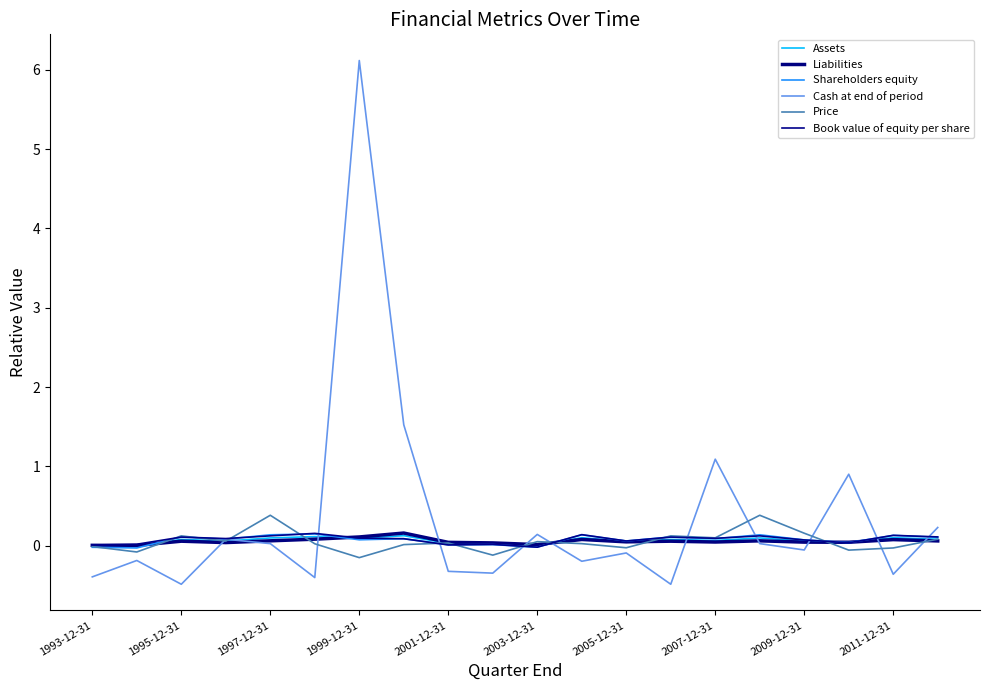

At which category is the sum across all series the highest?

1999-12-31